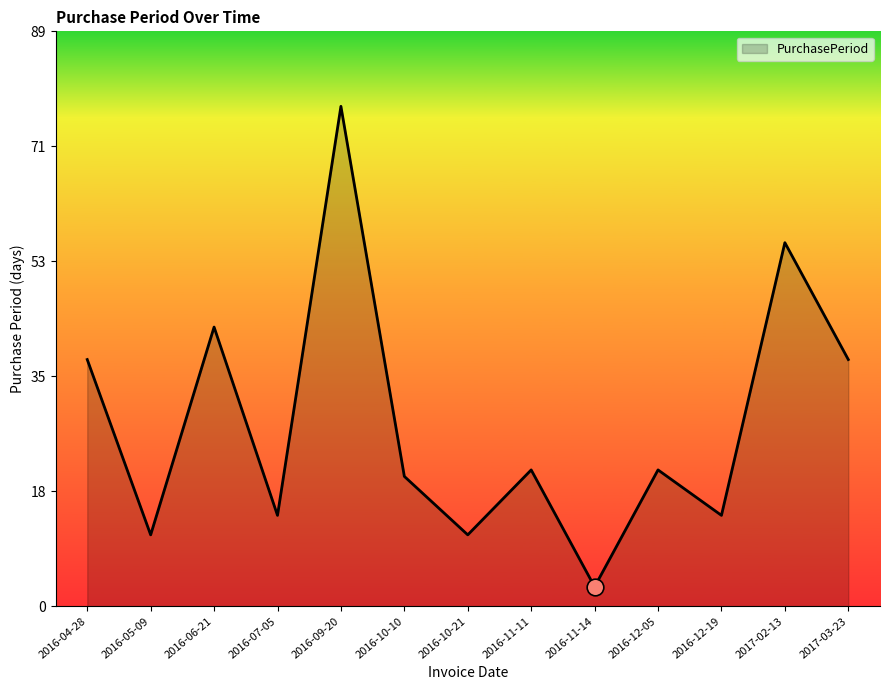

What position from the right is 2016-06-21?

11